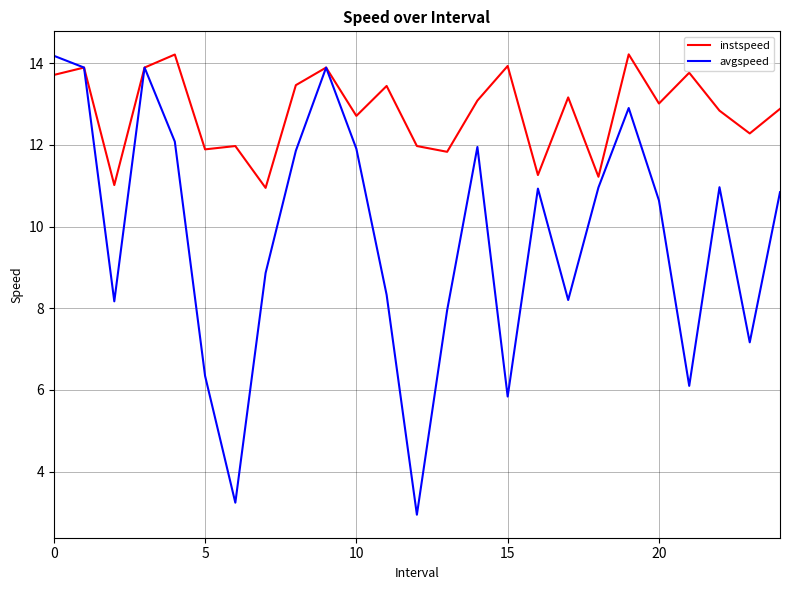

What is the greatest value displayed?

14.2